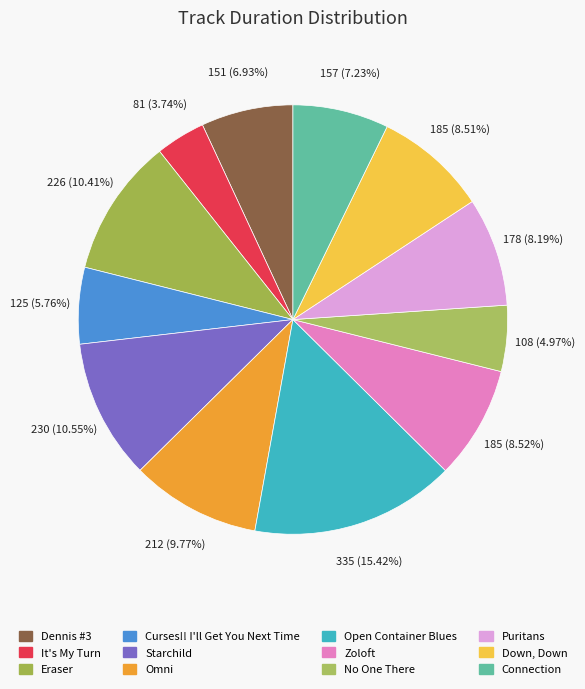

To the nearest percent, what is the combined percentage of Down, Down and Eraser?

19%